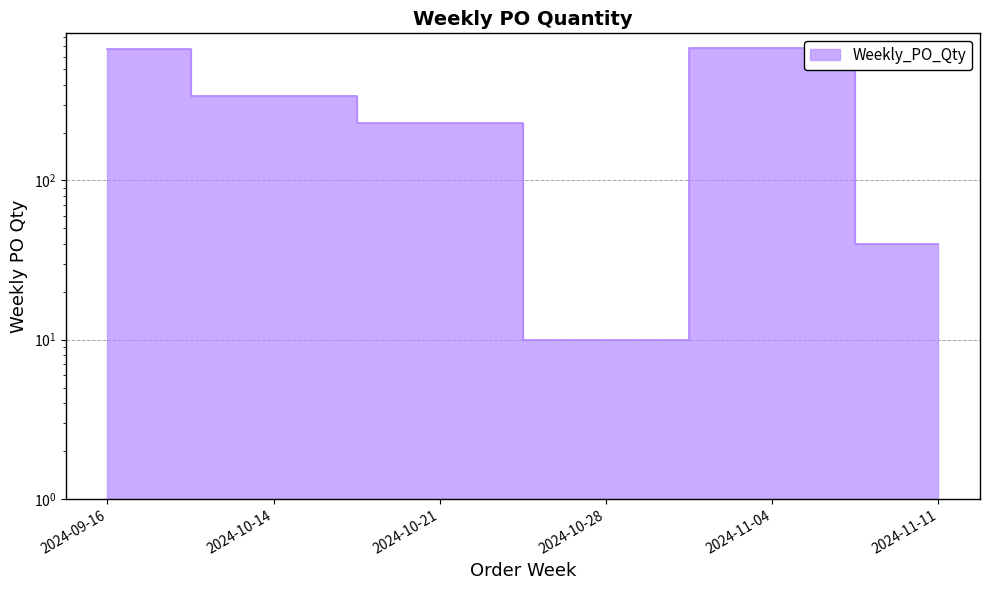

Is it true that the value at 2024-11-11 is 40?

True